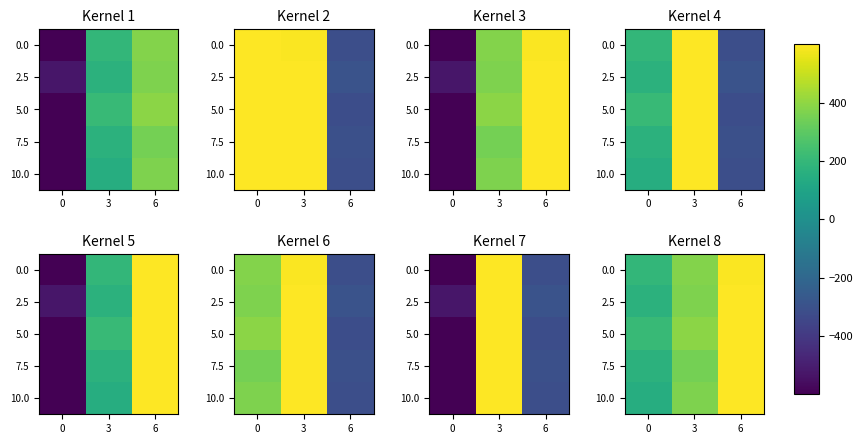

Which category has the highest value in the 10.0 series?

6